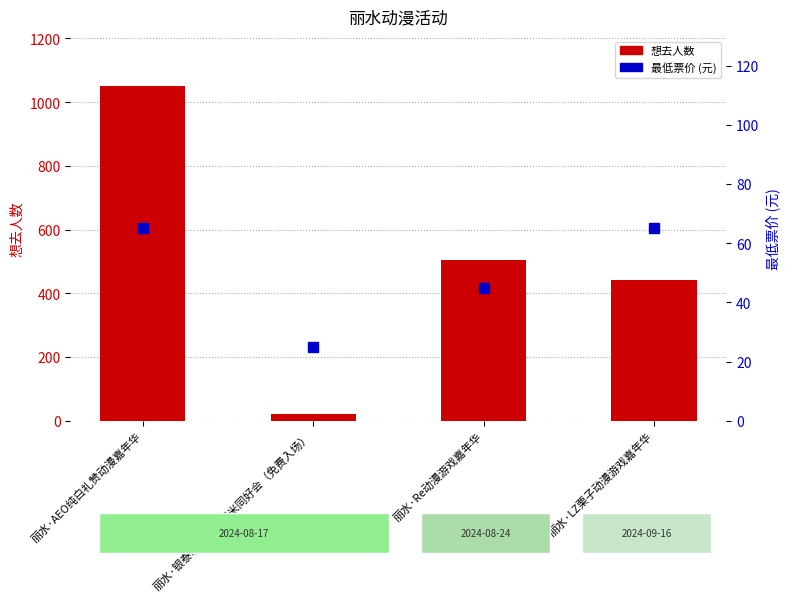

Reading left to right, extract all data points from this chart.

想去人数: 1050	20	503	441
最低票价: 65	25	45	65